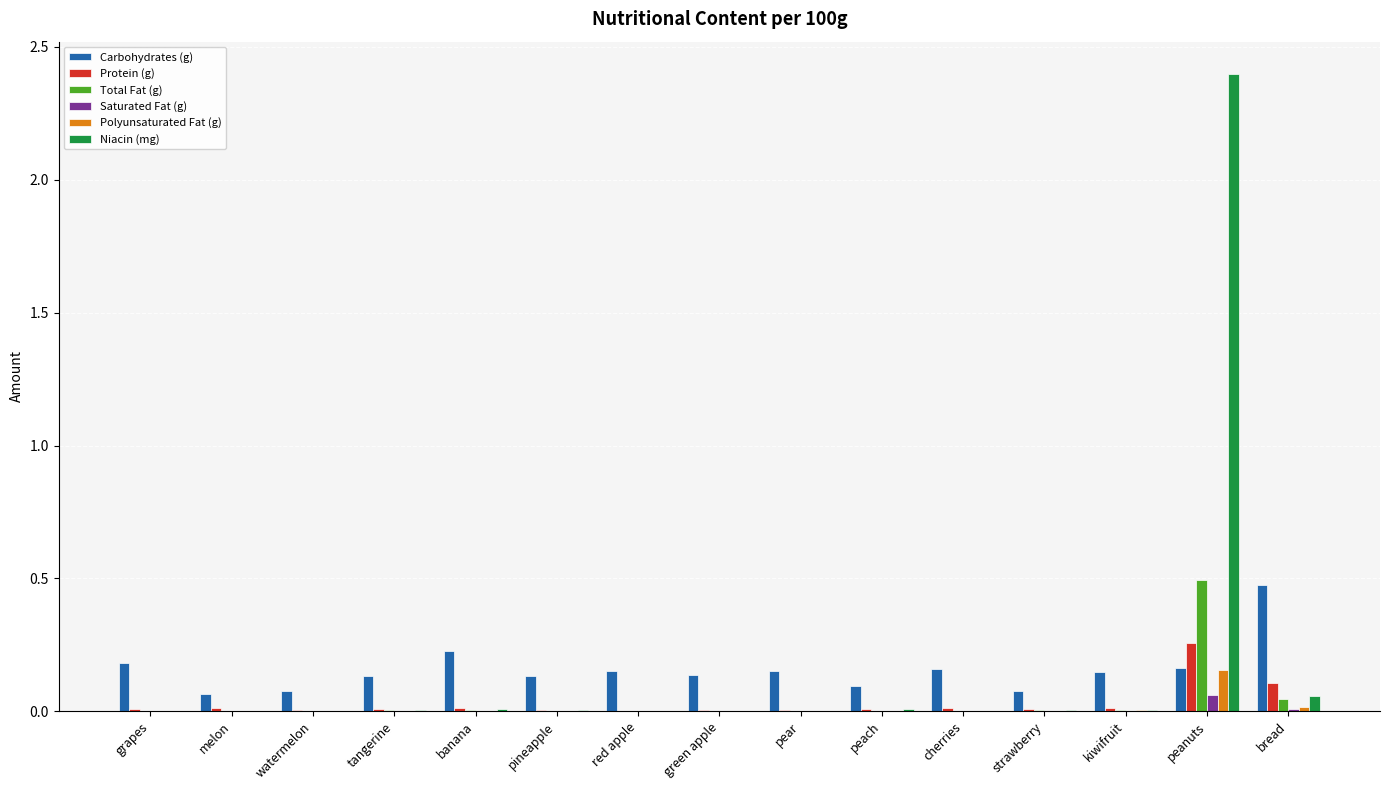

What is the maximum value shown in the chart?

2.4